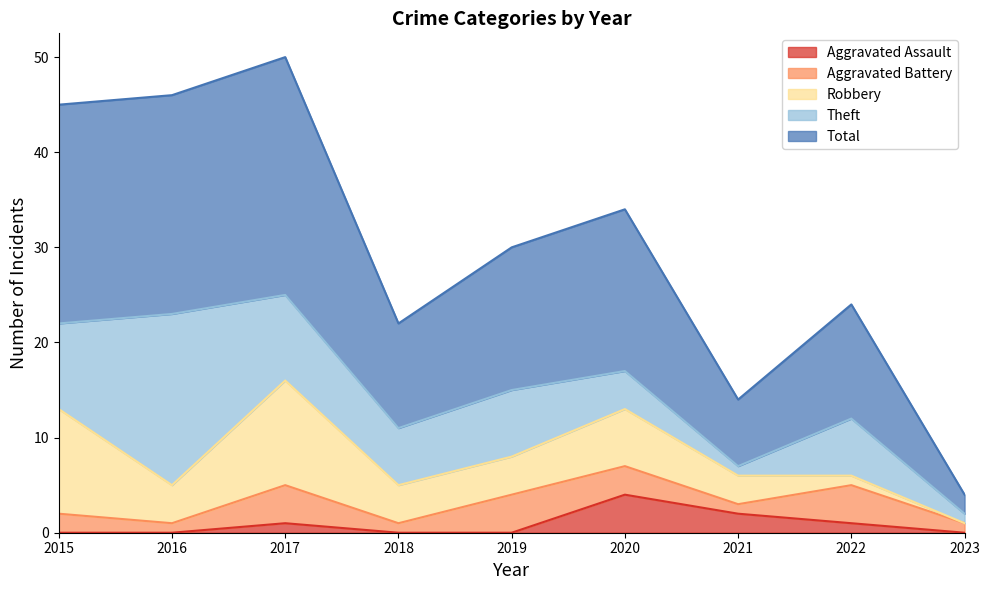

In Robbery, how many points are higher than both neighbors (excluding endpoints)?

2